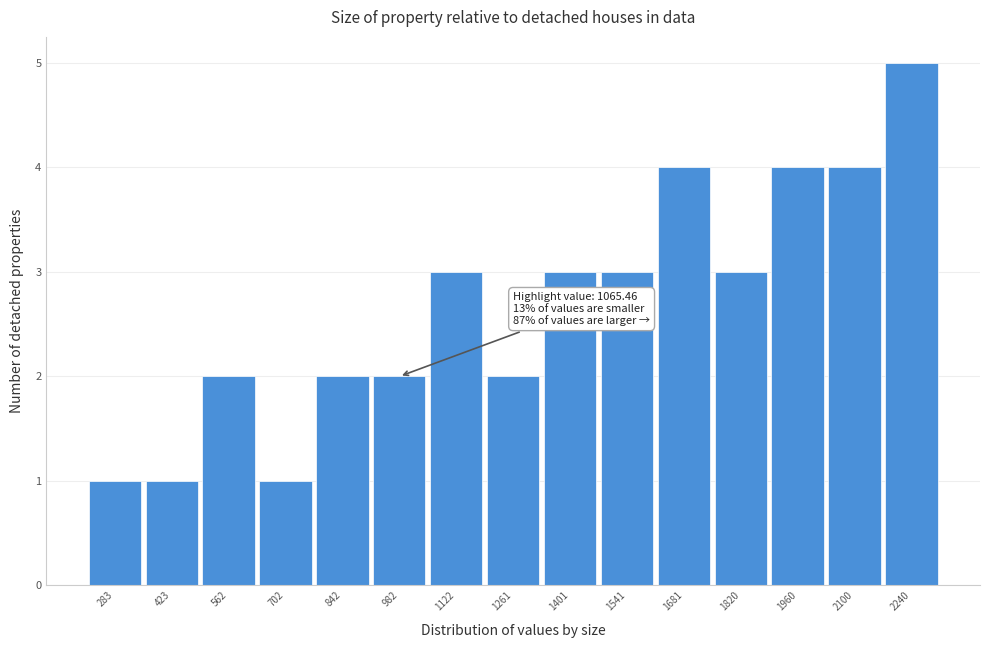

Reading left to right, what are all the values shown in this chart?

283=1	423=1	562=2	702=1	842=2	982=2	1122=3	1261=2	1401=3	1541=3	1681=4	1820=3	1960=4	2100=4	2240=5